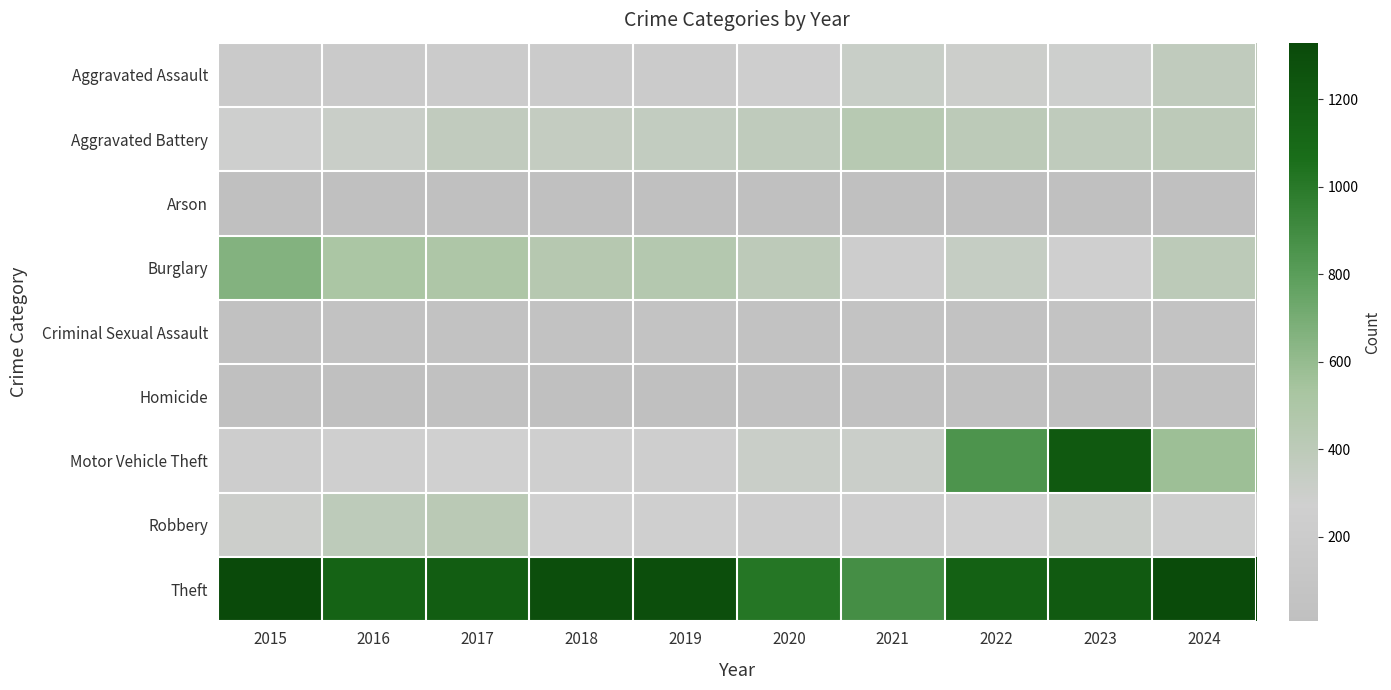

Reading left to right, what are all the values shown in this chart?

Aggravated Assault: 2015=177	2016=192	2017=200	2018=206	2019=194	2020=244	2021=319	2022=297	2023=287	2024=375
Aggravated Battery: 2015=281	2016=315	2017=369	2018=351	2019=358	2020=383	2021=435	2022=403	2023=383	2024=398
Arson: 2015=8	2016=6	2017=8	2018=7	2019=9	2020=15	2021=10	2022=12	2023=18	2024=20
Burglary: 2015=661	2016=509	2017=497	2018=443	2019=454	2020=398	2021=229	2022=341	2023=277	2024=402
Criminal Sexual Assault: 2015=40	2016=44	2017=57	2018=54	2019=70	2020=43	2021=58	2022=51	2023=68	2024=58
Homicide: 2015=15	2016=21	2017=32	2018=23	2019=19	2020=38	2021=34	2022=35	2023=26	2024=31
Motor Vehicle Theft: 2015=233	2016=262	2017=271	2018=267	2019=249	2020=313	2021=310	2022=854	2023=1216	2024=574
Robbery: 2015=300	2016=391	2017=418	2018=274	2019=263	2020=236	2021=254	2022=272	2023=307	2024=283
Theft: 2015=1330	2016=1143	2017=1184	2018=1291	2019=1290	2020=1016	2021=882	2022=1157	2023=1205	2024=1319